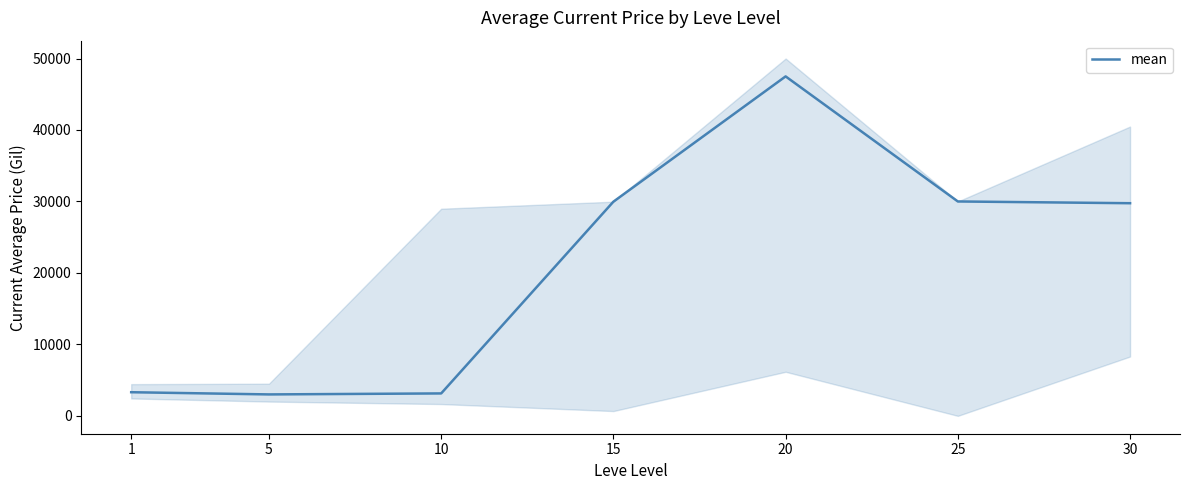

What is the minimum value shown in the chart?

3000